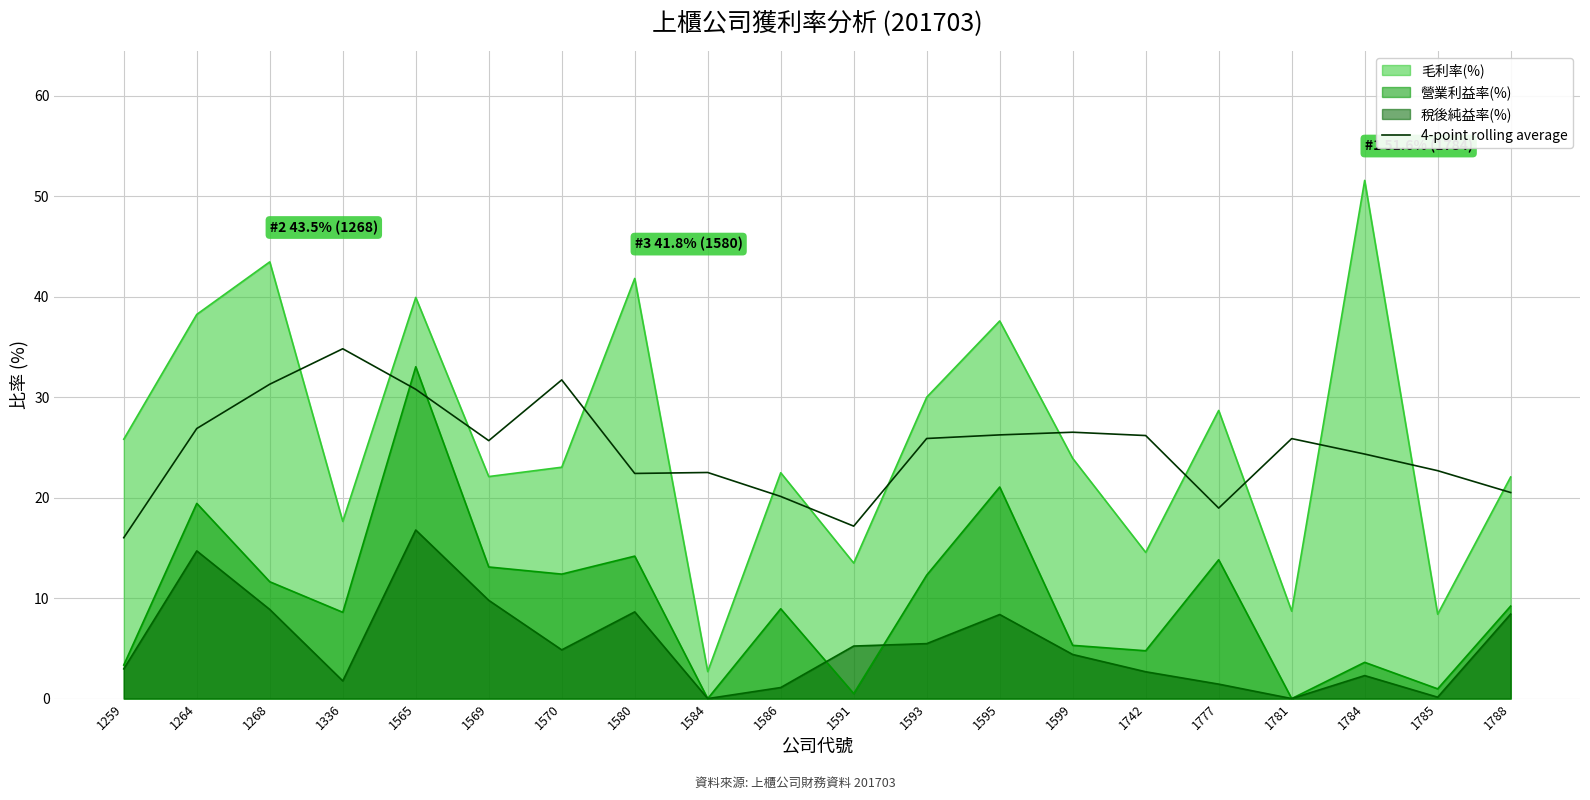

The value at 1788 is 14.1. True or false?

False